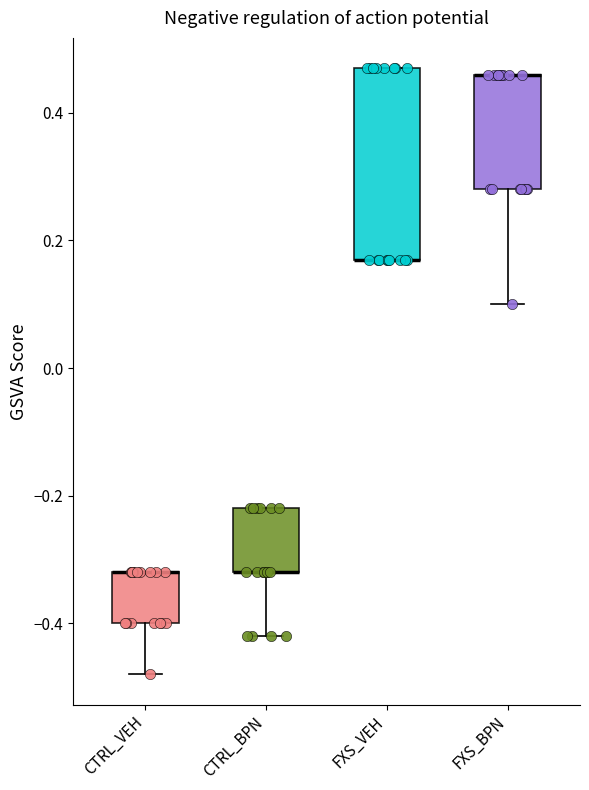

Reading left to right, read every box against the y-axis: the position of its median line, the range the box covers, and the ends of its whiskers. The values are not printed on the chart, so give them approximately, as read against the axis.

CTRL_VEH: median -0.32 (drawn on the box's upper edge), box -0.40 to -0.32, whiskers -0.48 to -0.32
CTRL_BPN: median -0.32 (drawn on the box's lower edge), box -0.32 to -0.22, whiskers -0.42 to -0.22
FXS_VEH: median 0.18 (drawn on the box's lower edge), box 0.18 to 0.48, whiskers 0.18 to 0.48
FXS_BPN: median 0.46 (drawn on the box's upper edge), box 0.28 to 0.46, whiskers 0.10 to 0.46